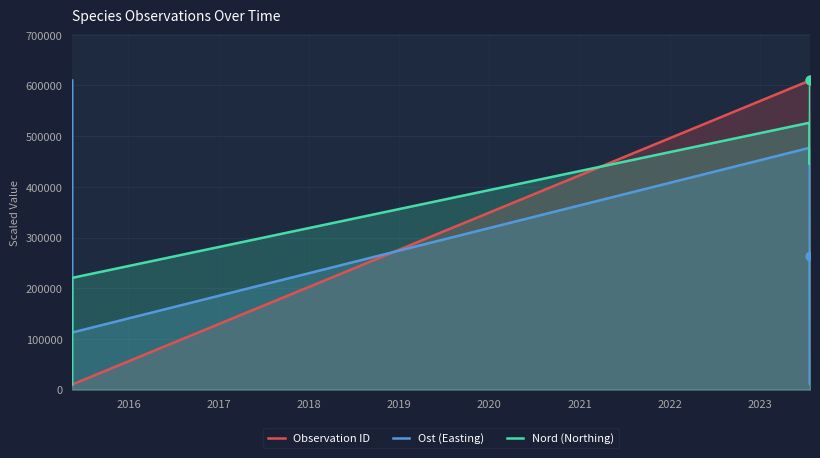

Which series reaches the minimum Y coordinate?

Observation ID